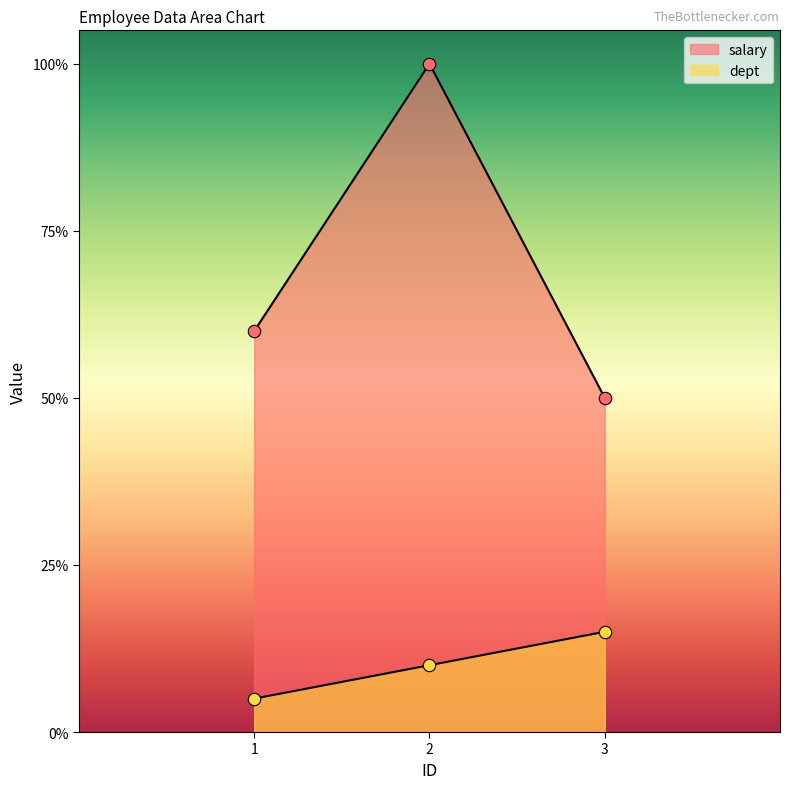

At which category is the sum across all series the highest?

2